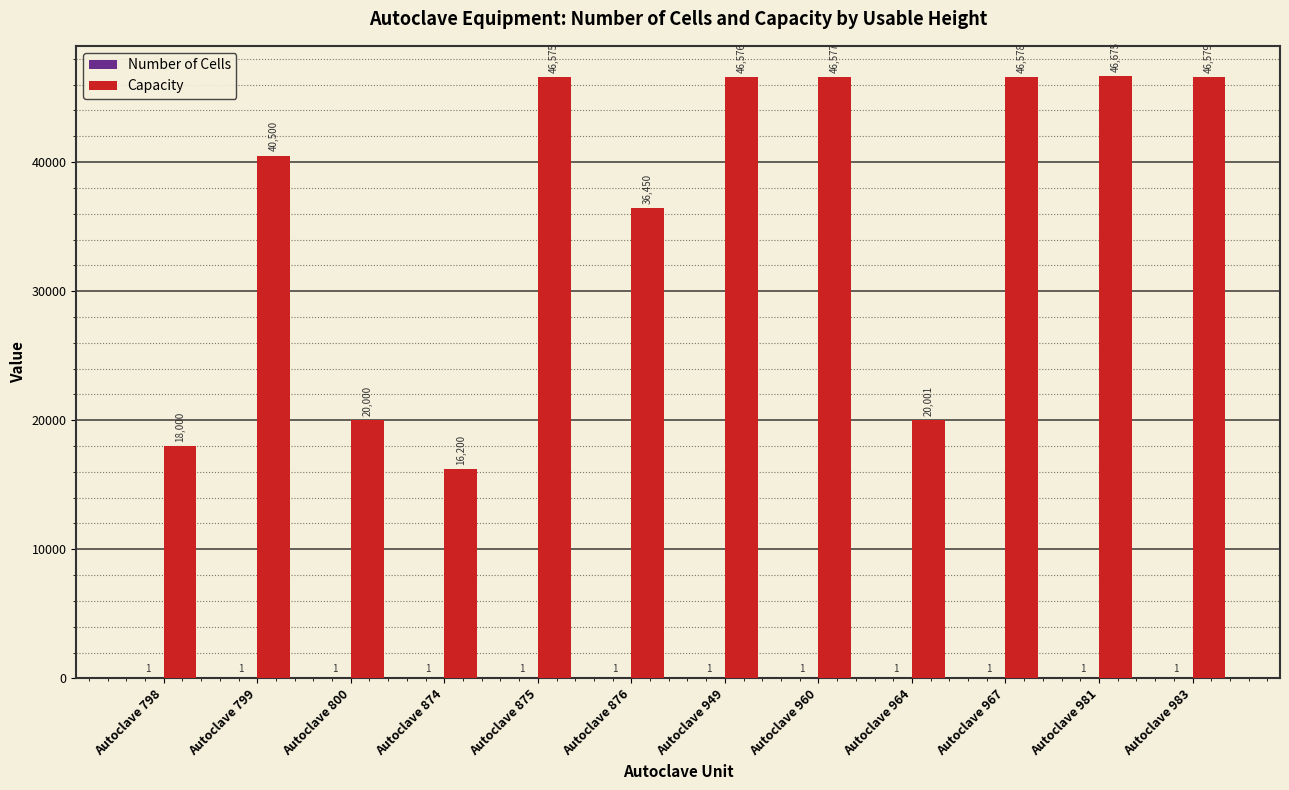

What value does the Capacity series have at Autoclave 875?

46575